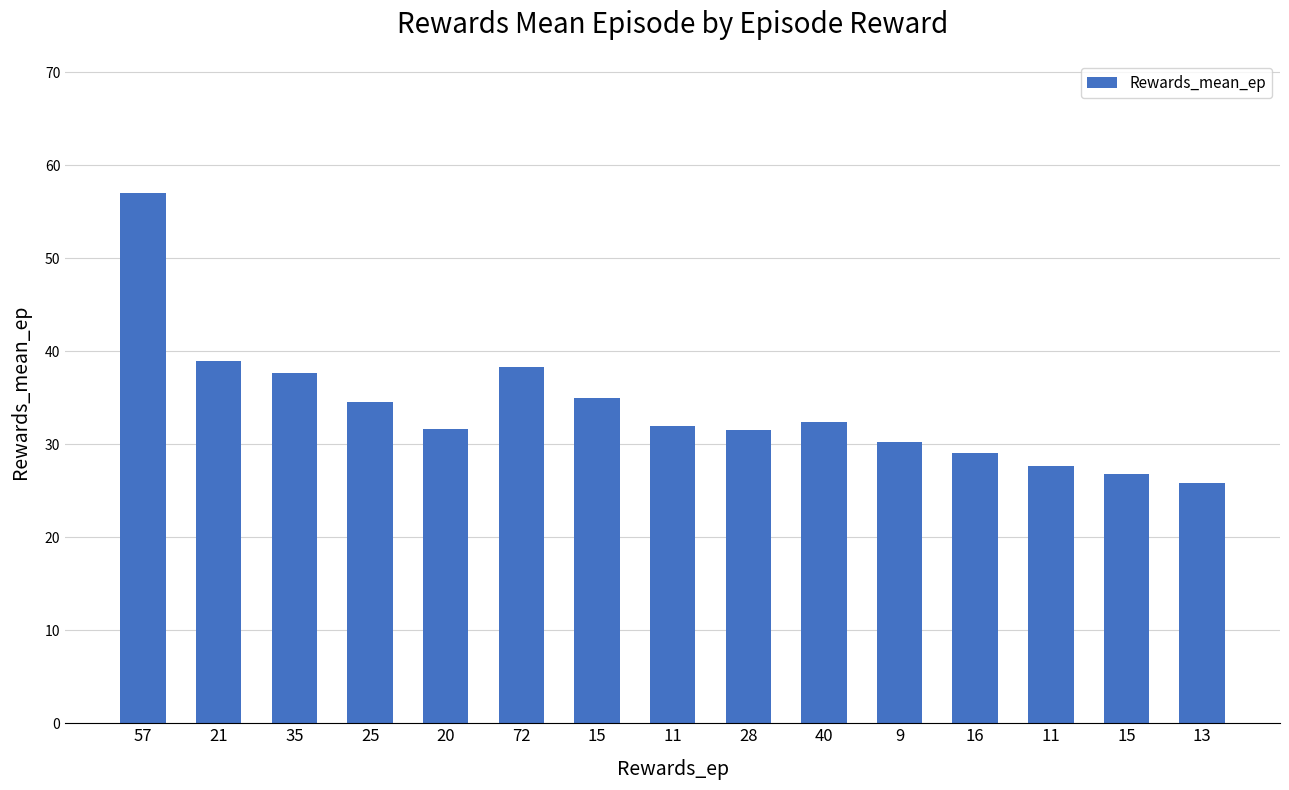

Are the bars horizontal?

No